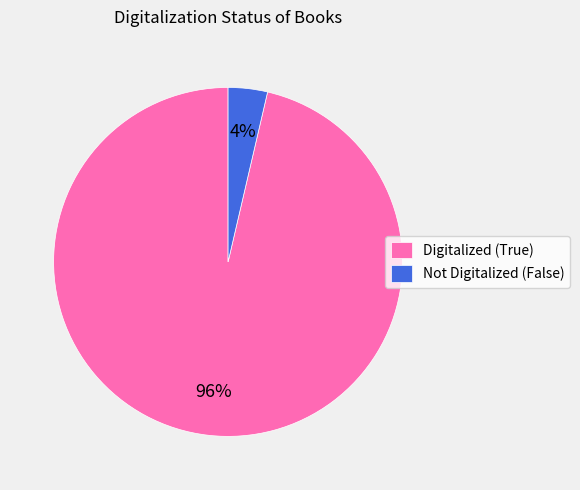

Combined, do Digitalized (True) and Not Digitalized (False) account for over 50%?

Yes